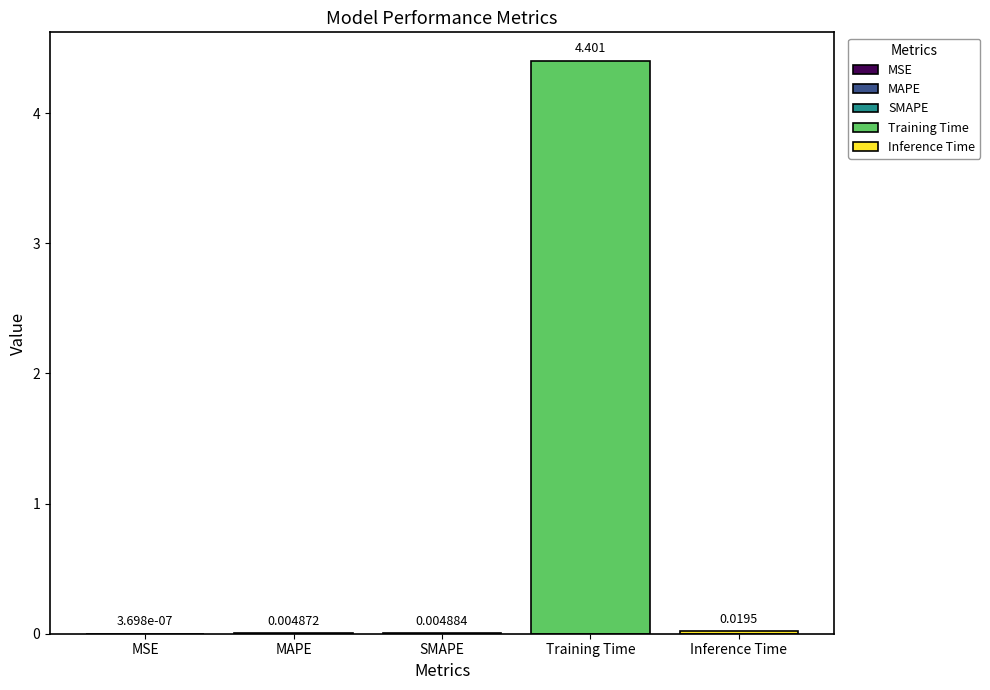

Reading left to right, list all the values displayed in this chart.

MSE=0.0	MAPE=0.0	SMAPE=0.0	Training Time=4.4	Inference Time=0.0